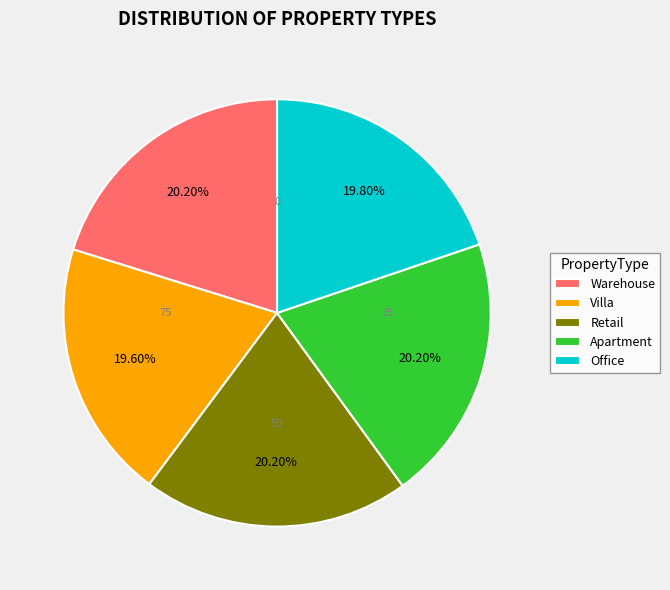

To the nearest percent, what is the average slice percentage?

20%